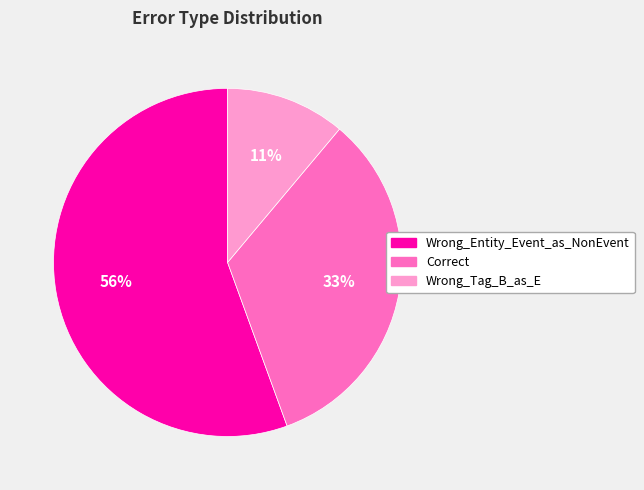

To the nearest percent, what is the average slice percentage?

33%